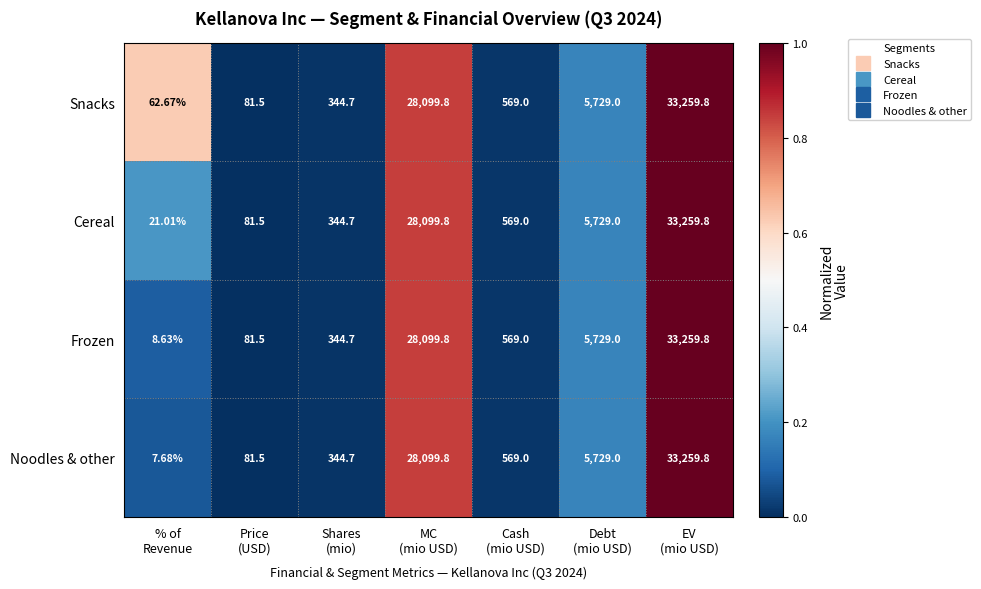

Count the number of categories in the chart.

7